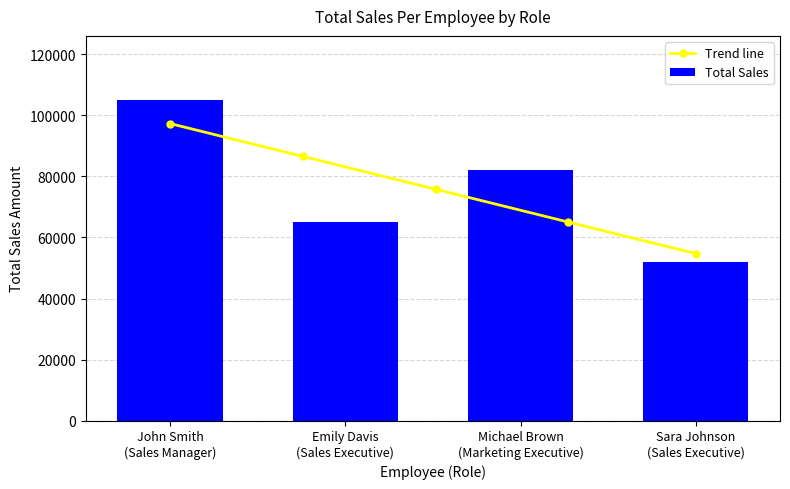

Where does the data first go above 82000?

John Smith
(Sales Manager)